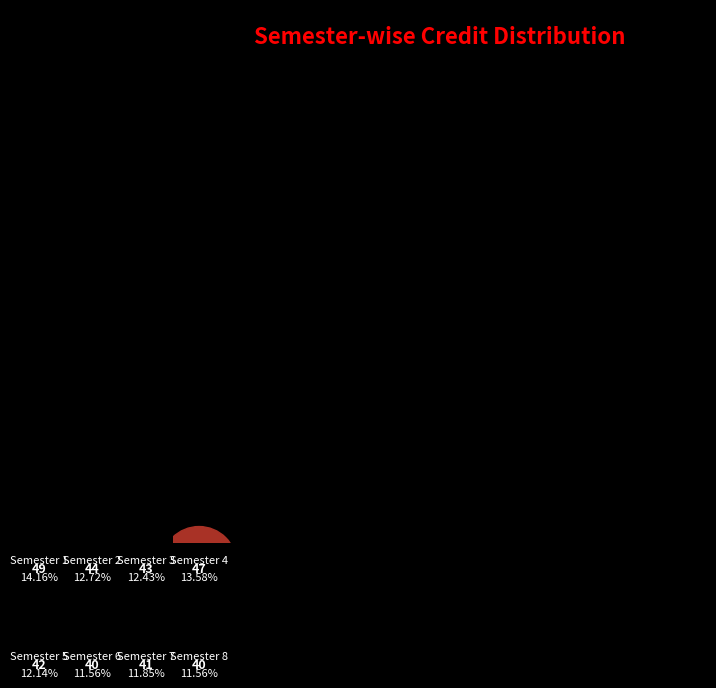

Count the number of slices in the pie.

8